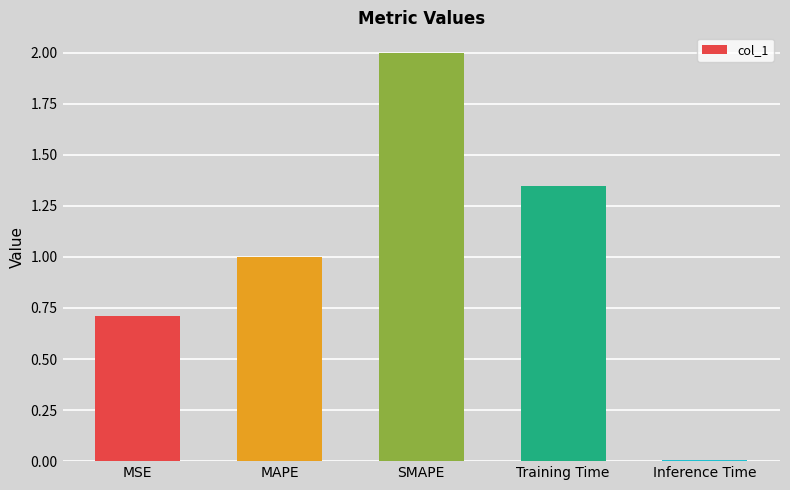

Between Inference Time and MSE, which is larger?

MSE